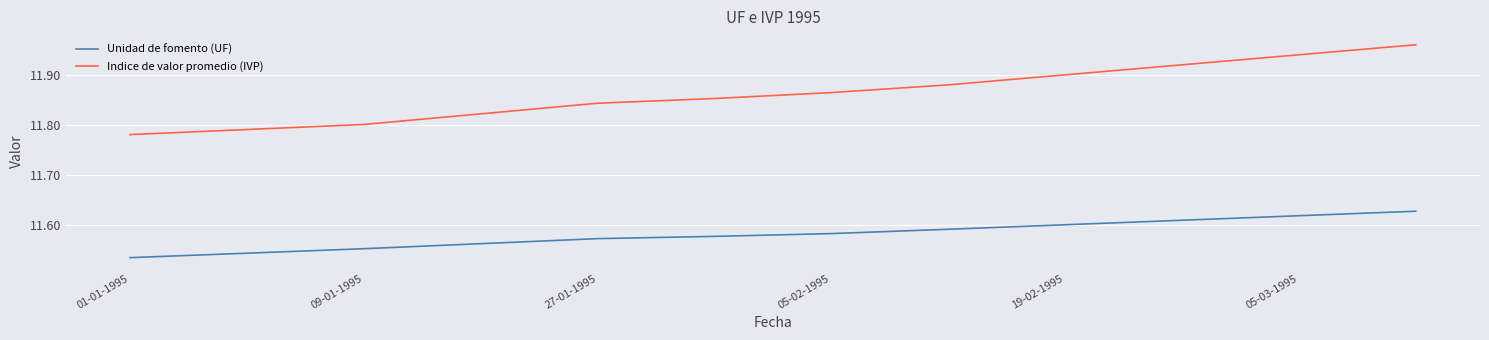

True or false: Unidad de fomento (UF) has more than 1 interior local peaks.

False